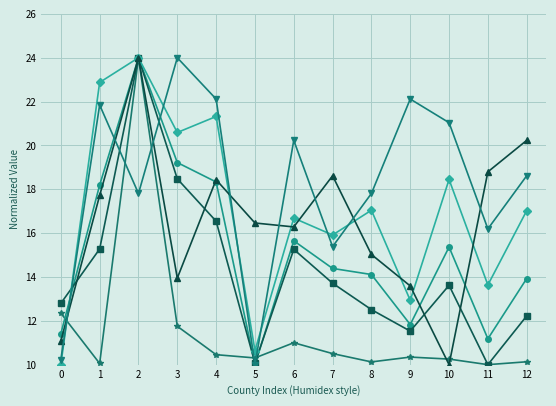

Count the number of data series in this chart.

6